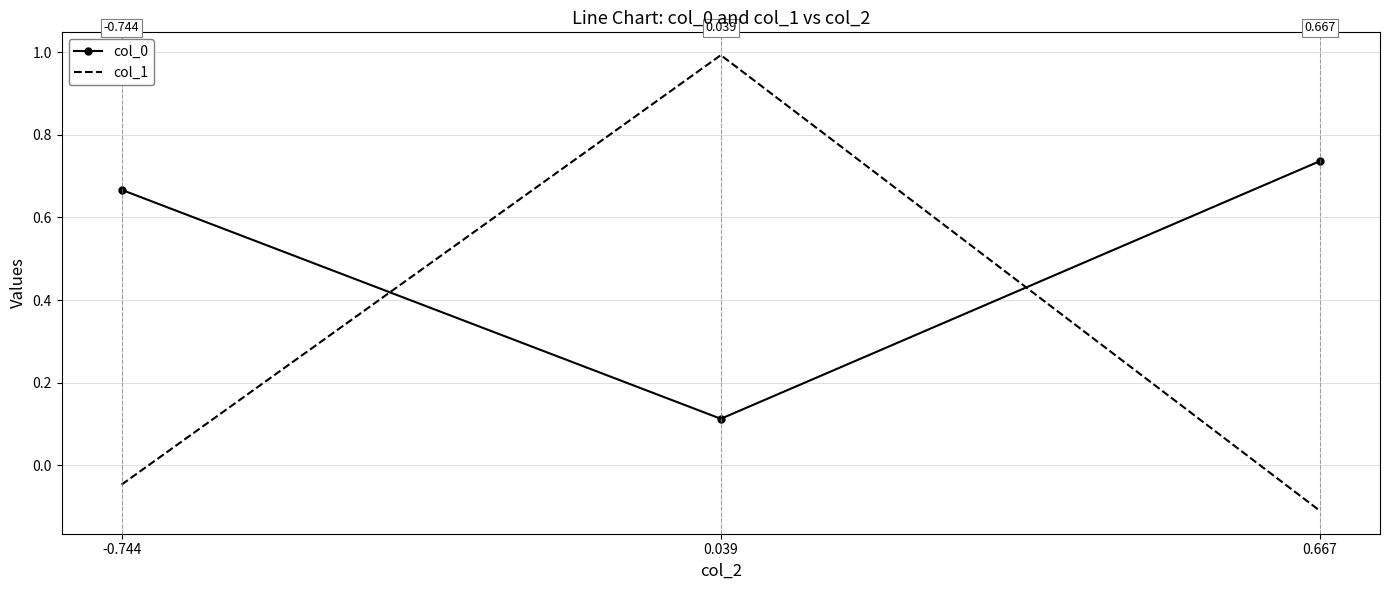

List the labels in order of col_1 value, largest first.

0.039, -0.744, 0.667